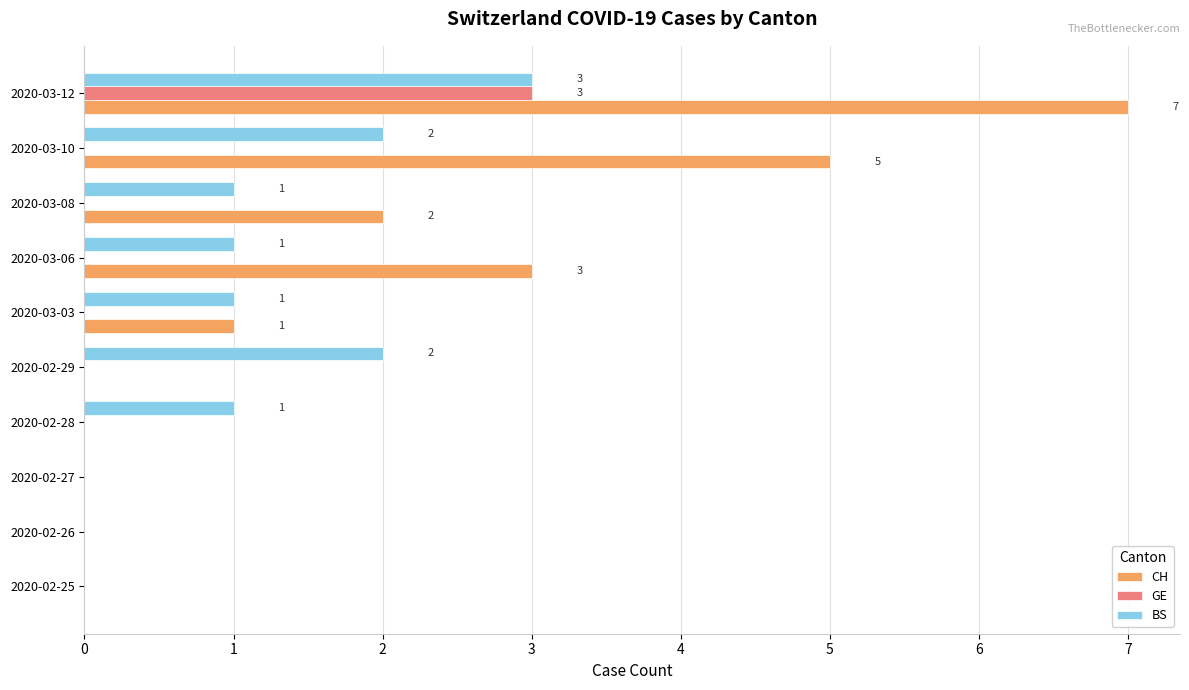

At which category is the sum across all series the highest?

2020-03-12